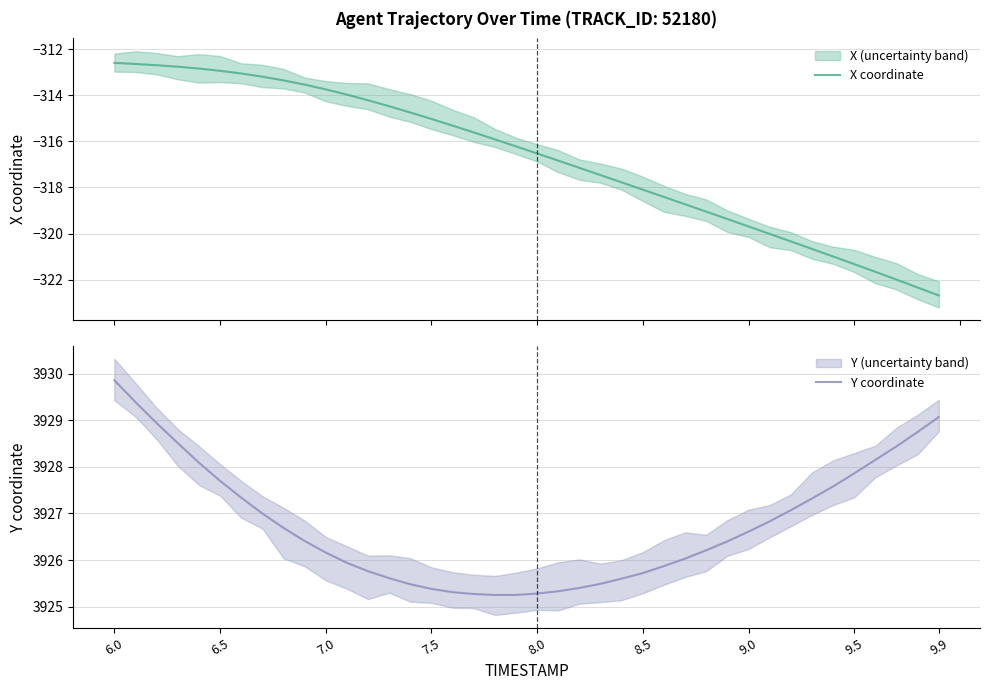

At which label does Y coordinate reach its peak?

6.0